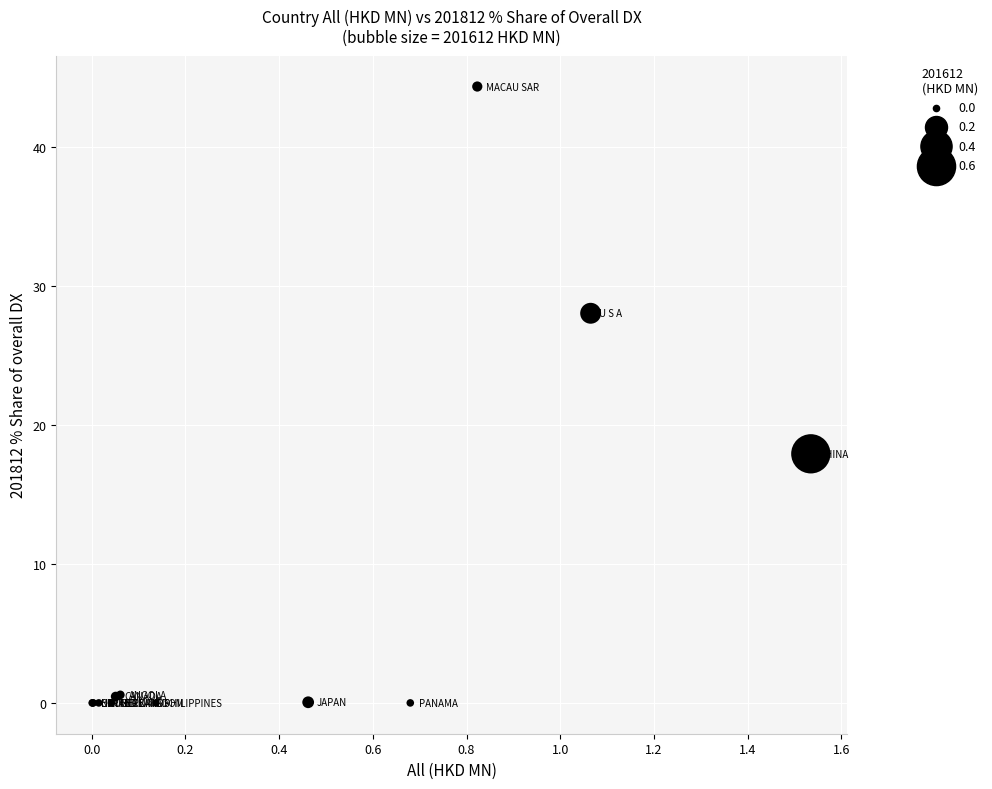

What Y value in the scatter plot is closest to 22?

17.9